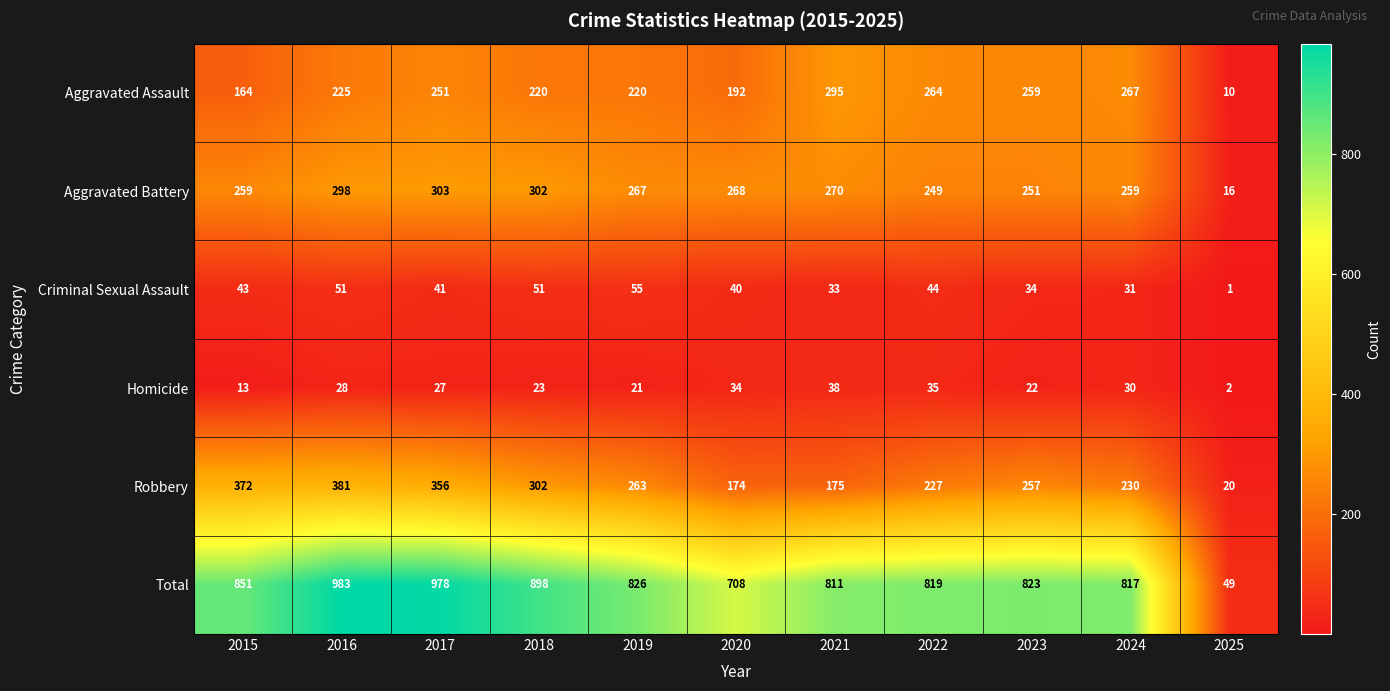

What is the difference between the maximum and minimum values in the Aggravated Assault series?

285